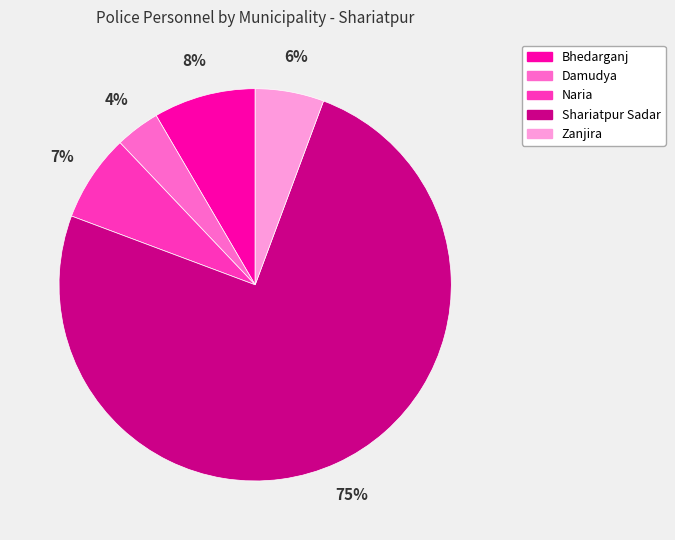

To the nearest percent, what is the average slice percentage?

20%